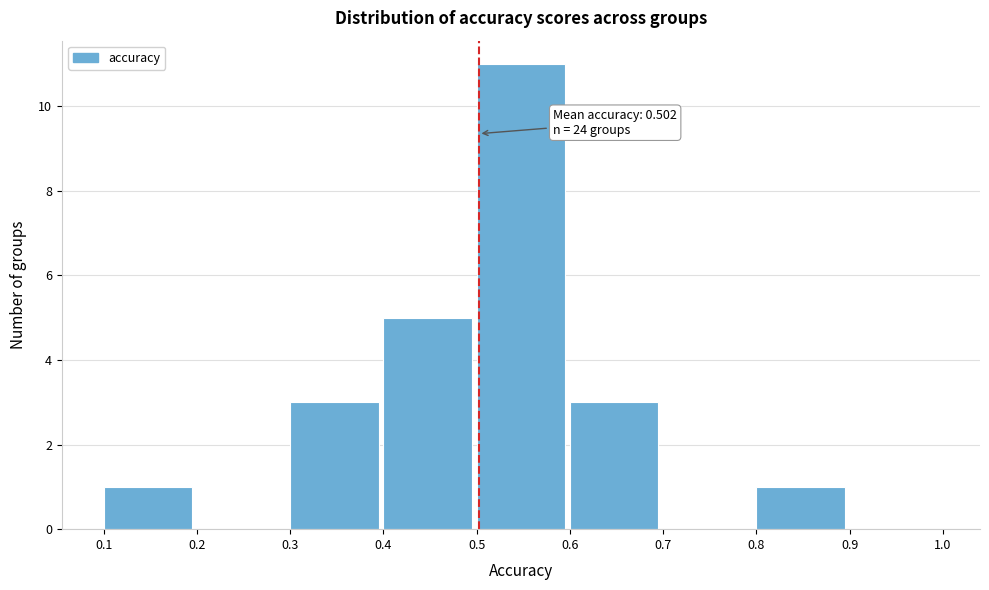

Over which range of the x-axis is the bar tallest?

0.5 to 0.6